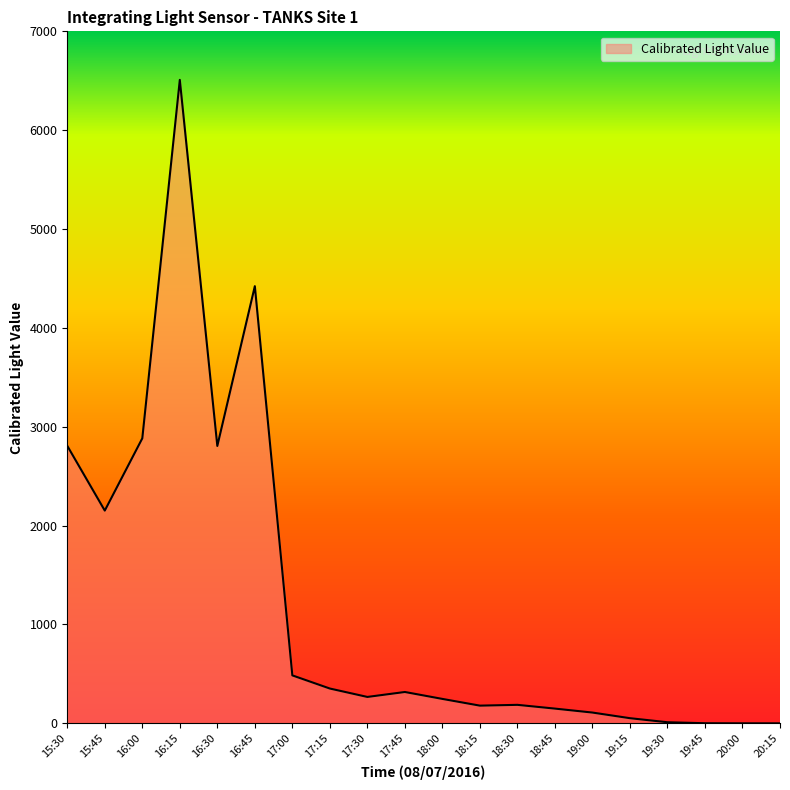

Which category has the highest value across all series?

16:15